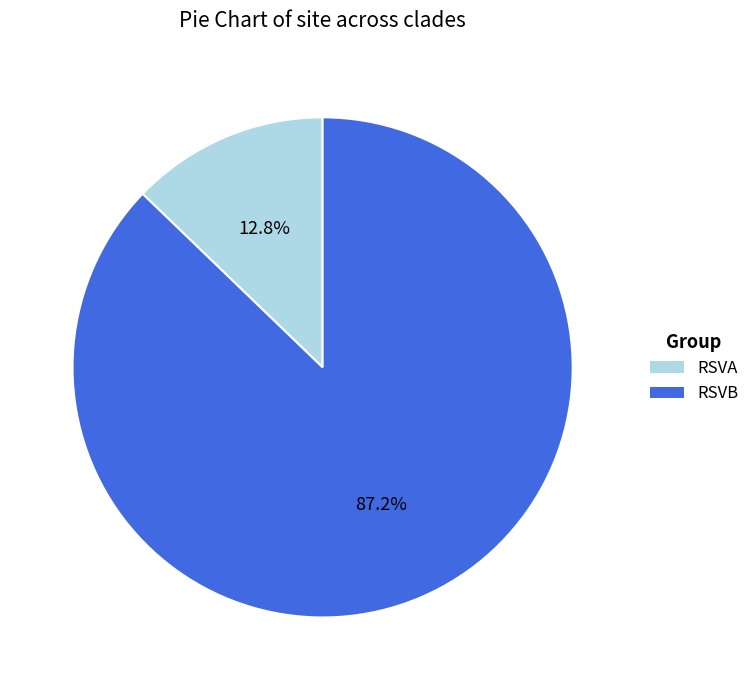

True or false: RSVA accounts for 13% of the total.

True